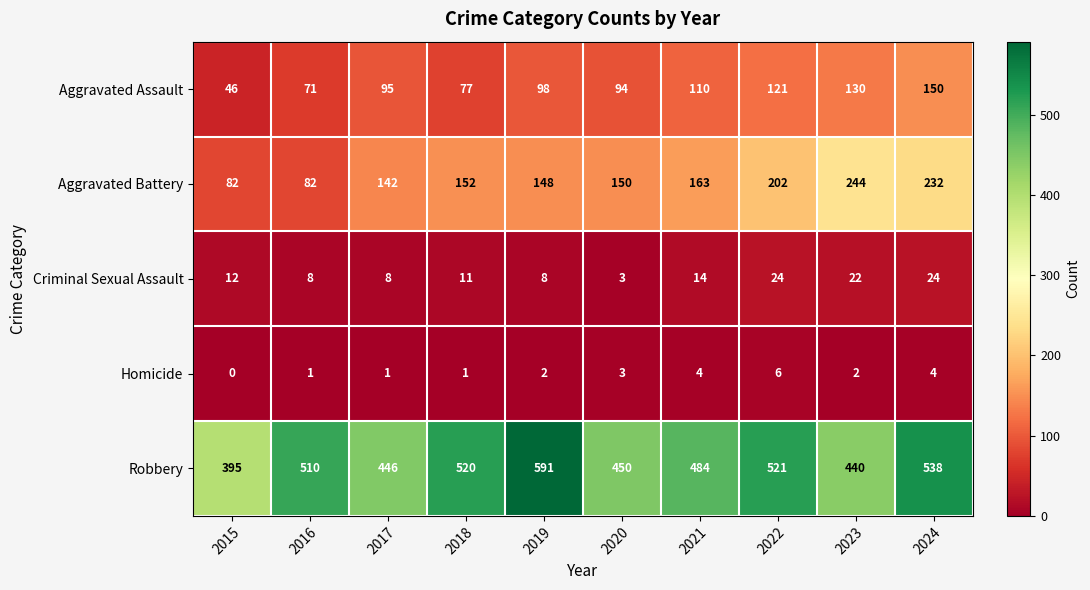

The value of Aggravated Battery at 2016 is 48. True or false?

False